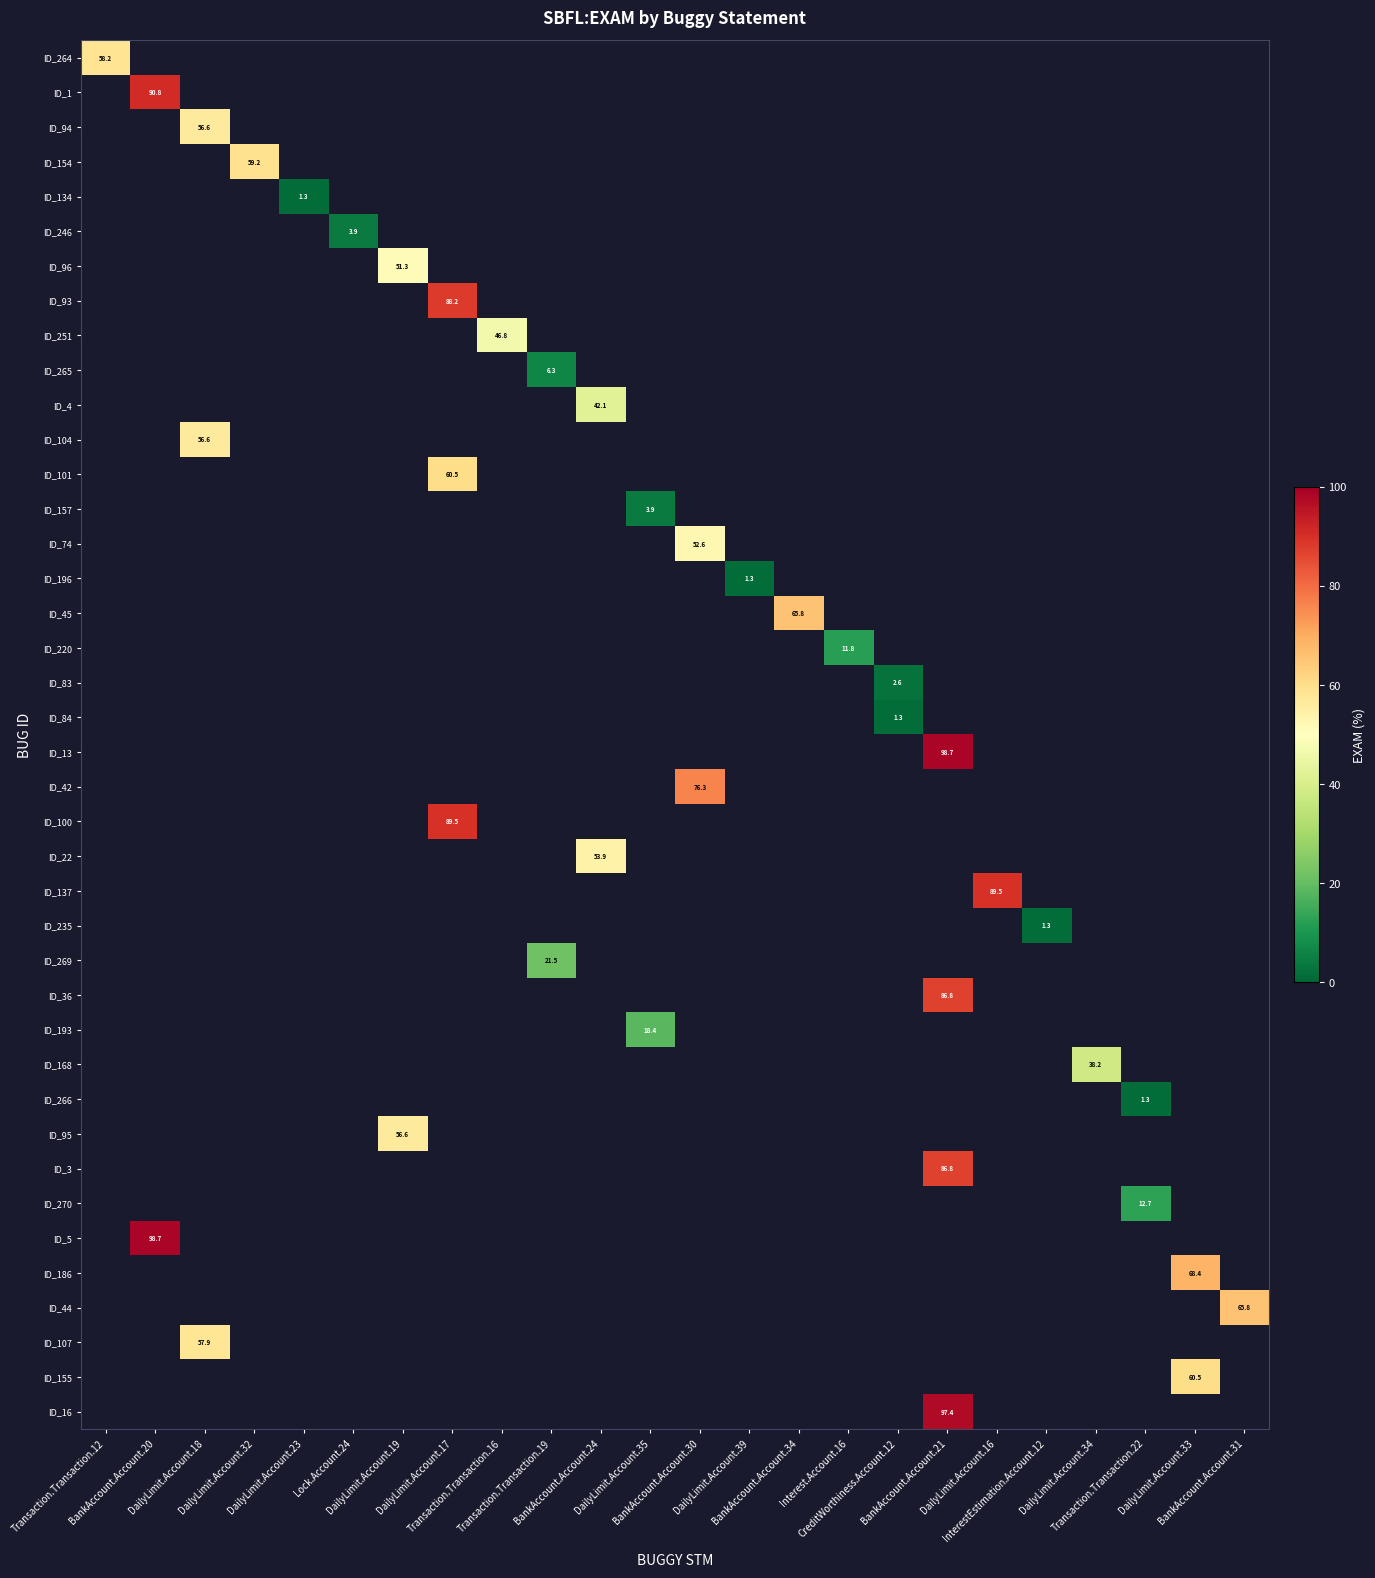

How many data points does each series have?

24